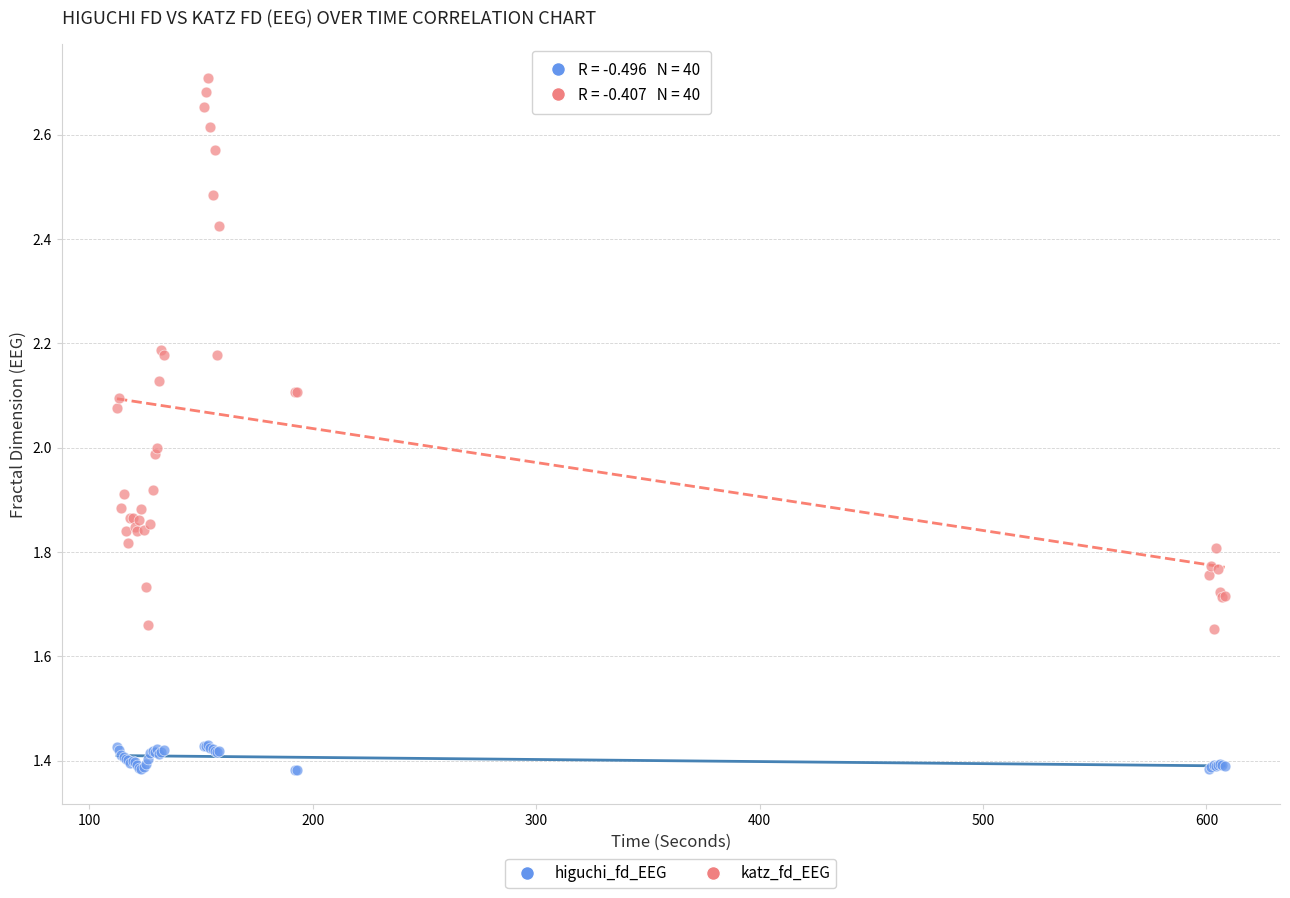

Which series has the largest Y range (max minus min)?

katz_fd_EEG